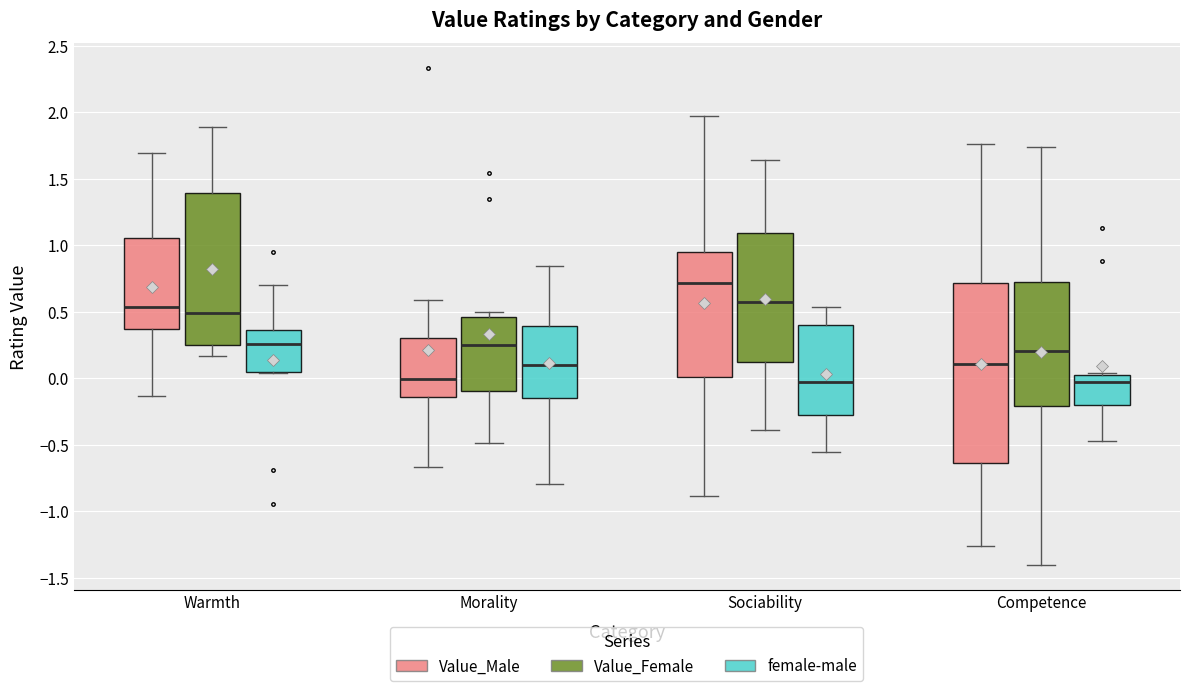

Where does the lower whisker of the box for Competence (female-male) end on the y-axis? The values are not printed on the chart, so give them approximately, as read against the axis.

-0.45